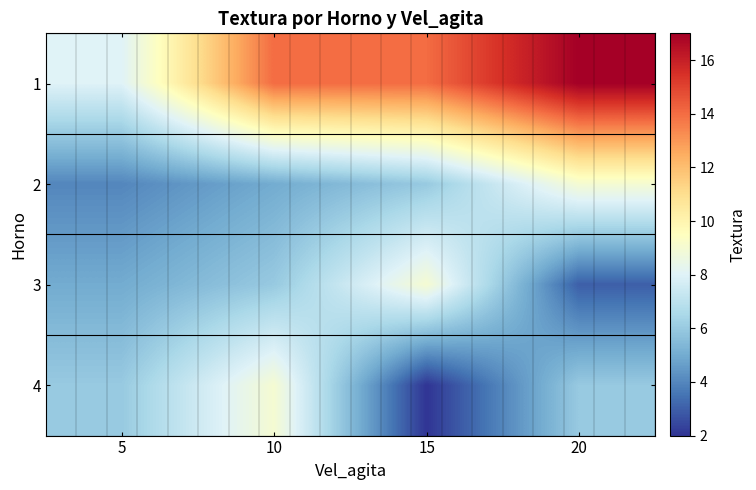

Which category has the highest value across all series?

20